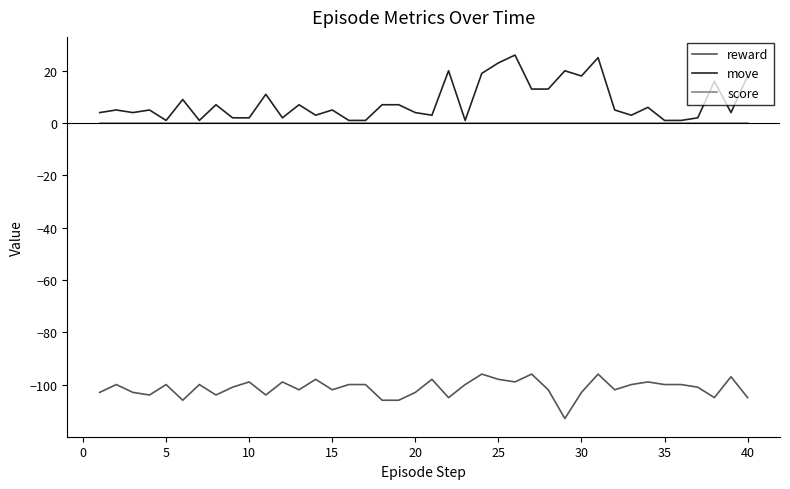

True or false: score and reward intersect in this chart.

False